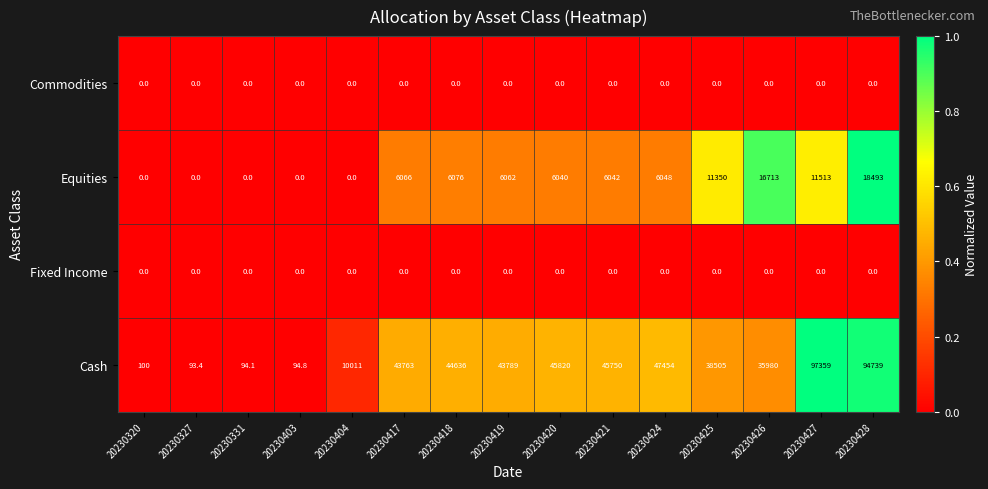

Which series has the widest spread of values?

Cash